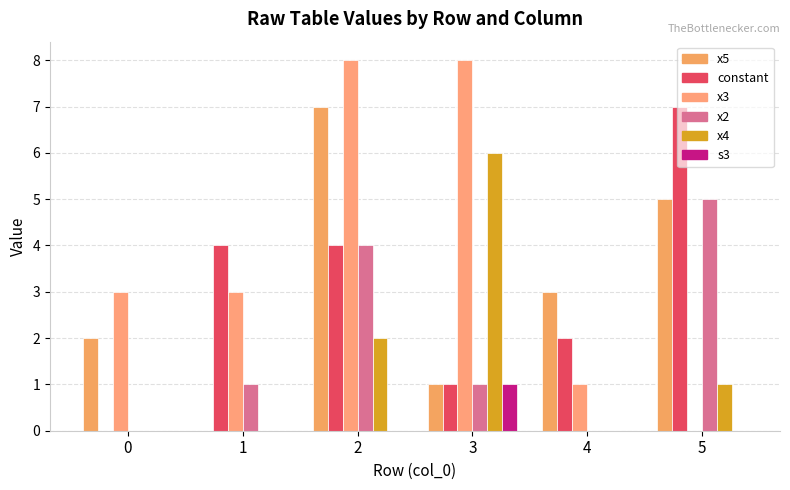

At which category does the chart reach its peak across all series?

2